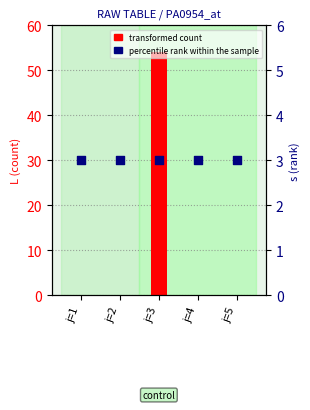

Is the value of percentile rank within the sample at j=2 greater than the value of transformed count at j=3?

No